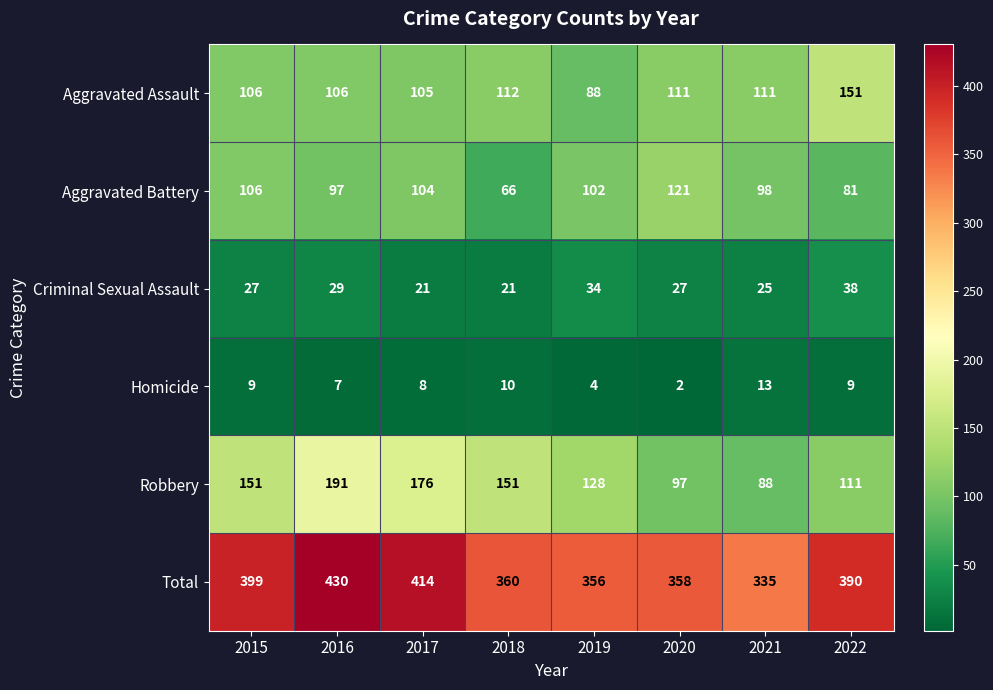

What is the maximum value shown in the chart?

430